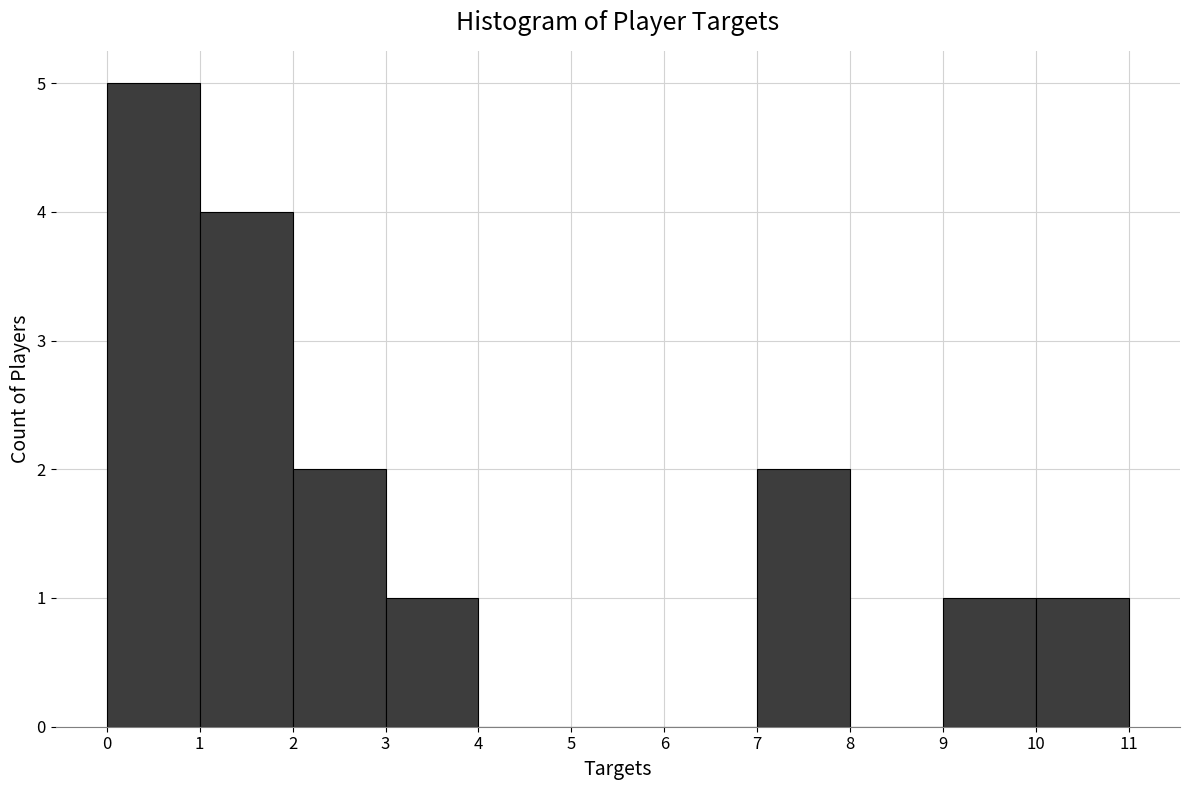

Which range on the x-axis has the tallest bar?

0 to 1